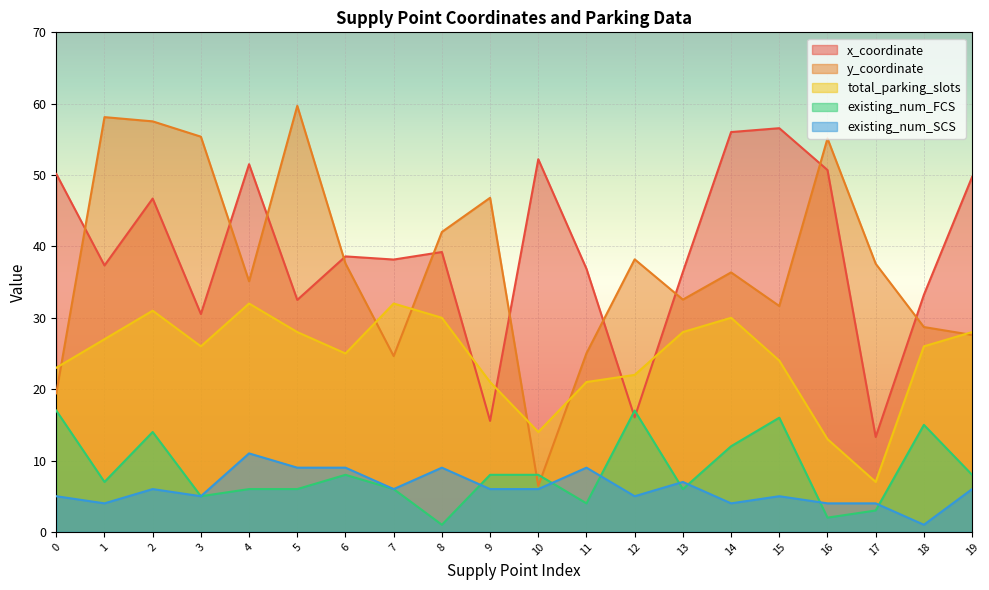

Where does the existing_num_SCS series first go above 6?

4